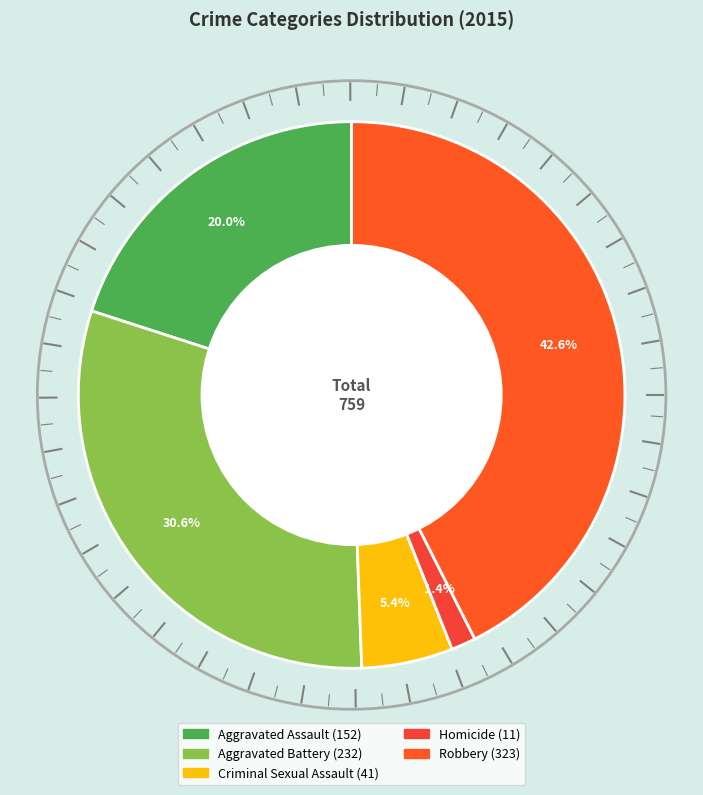

Between Aggravated Assault and Robbery, which is larger?

Robbery